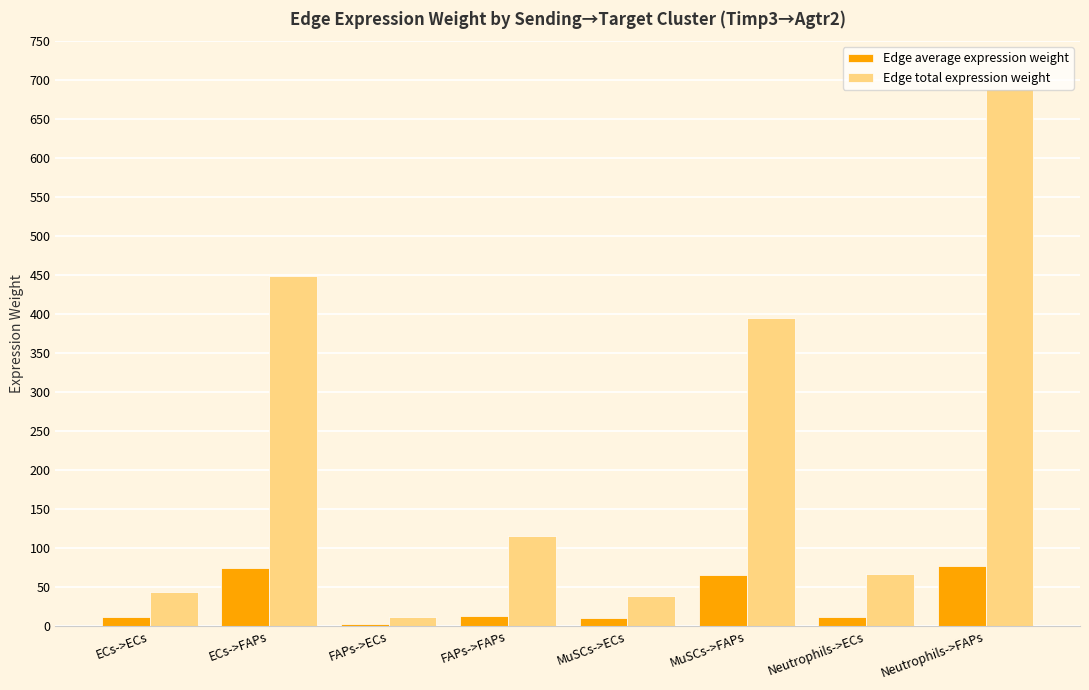

What is the difference between the Edge average expression weight values at Neutrophils->ECs and ECs->FAPs?

63.6